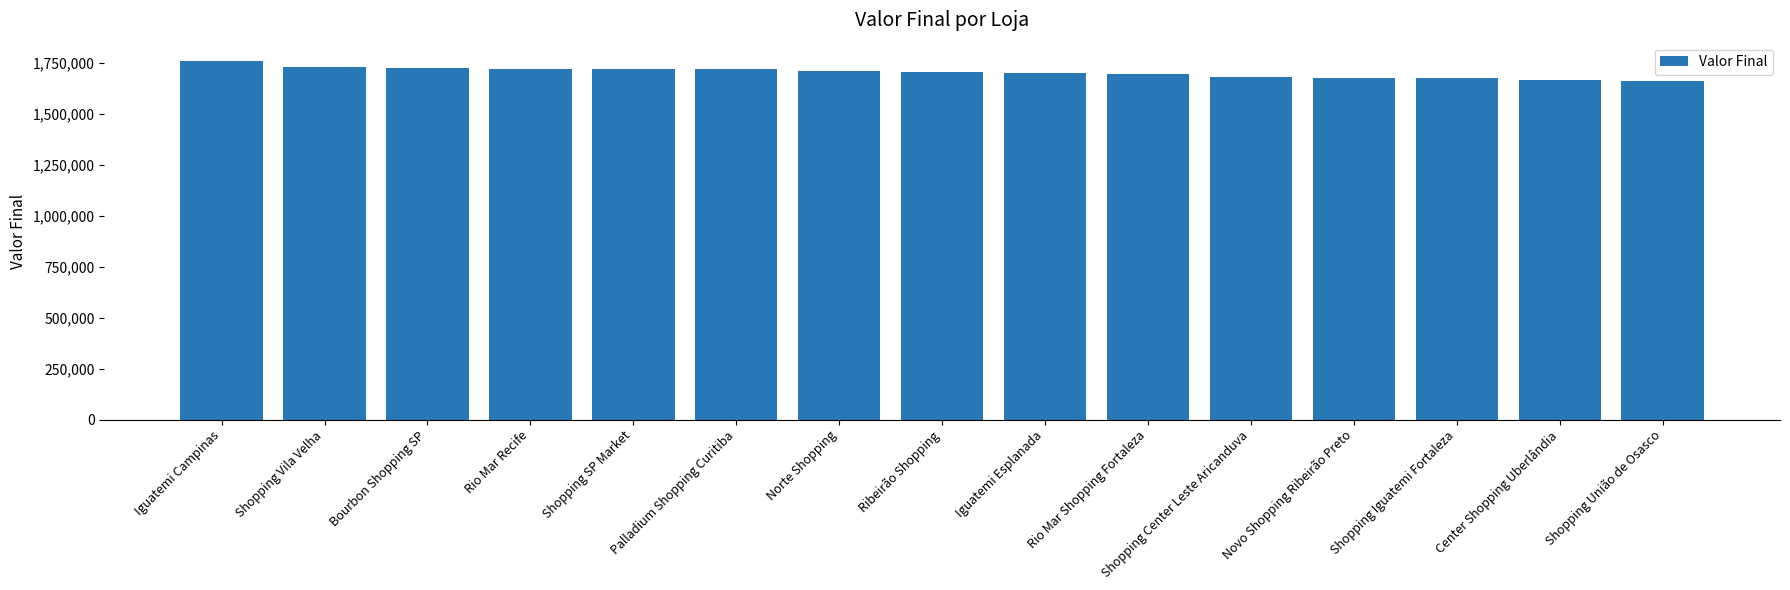

What is the difference between the maximum and minimum values?

98649